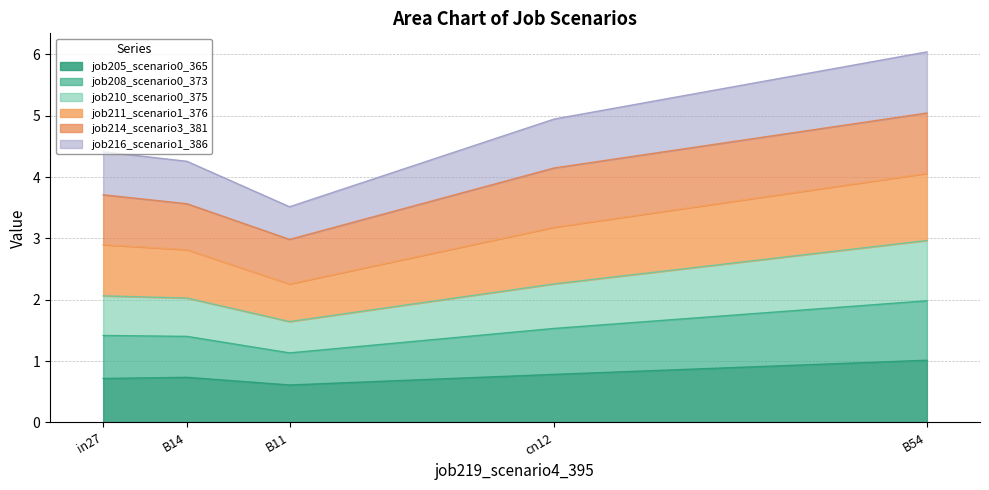

True or false: job210_scenario0_375 and job211_scenario1_376 cross at least once.

False